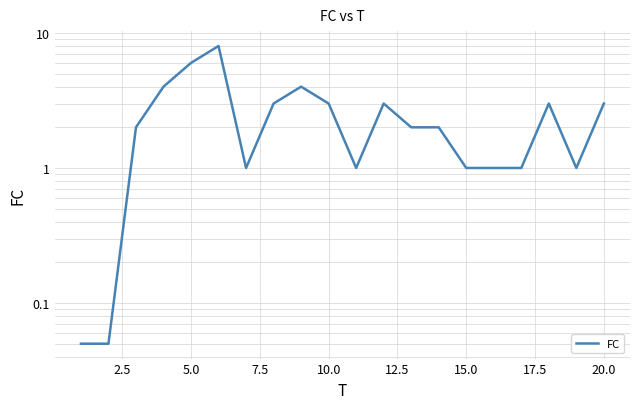

The value at 7.5 is 1.9. True or false?

False